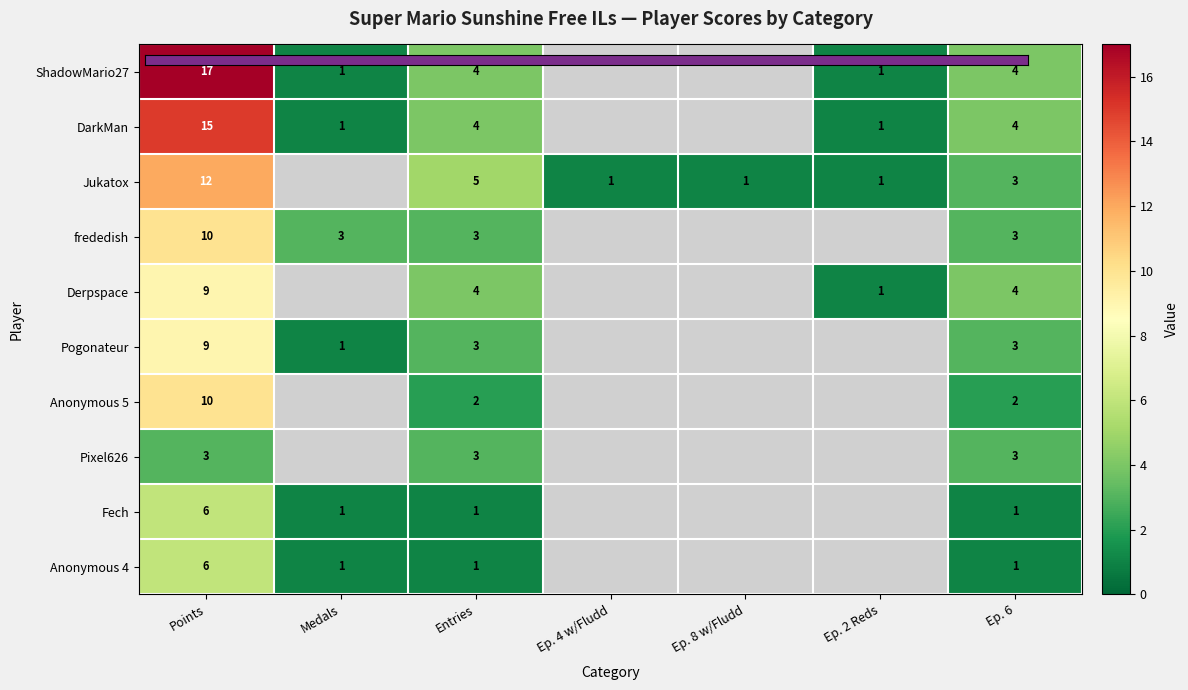

Where is ShadowMario27 nearest to the value 9?

Entries